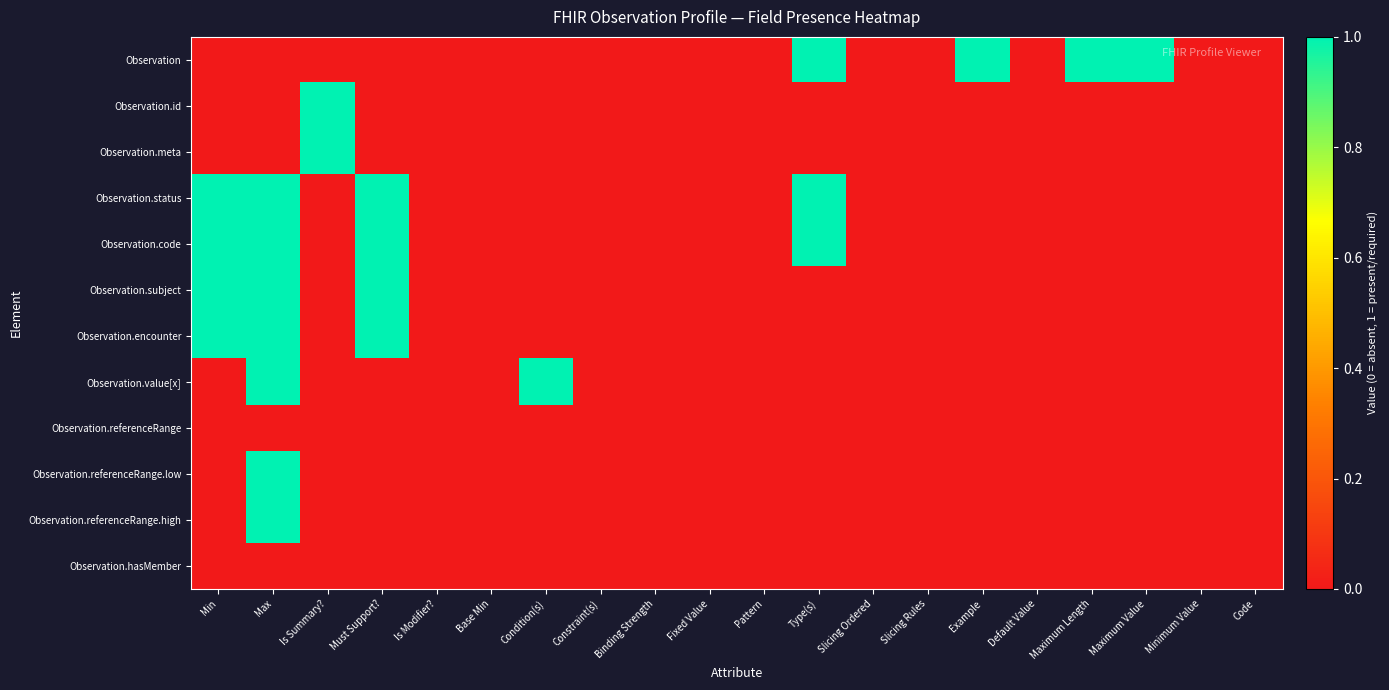

Which series has the largest range (max minus min)?

Observation